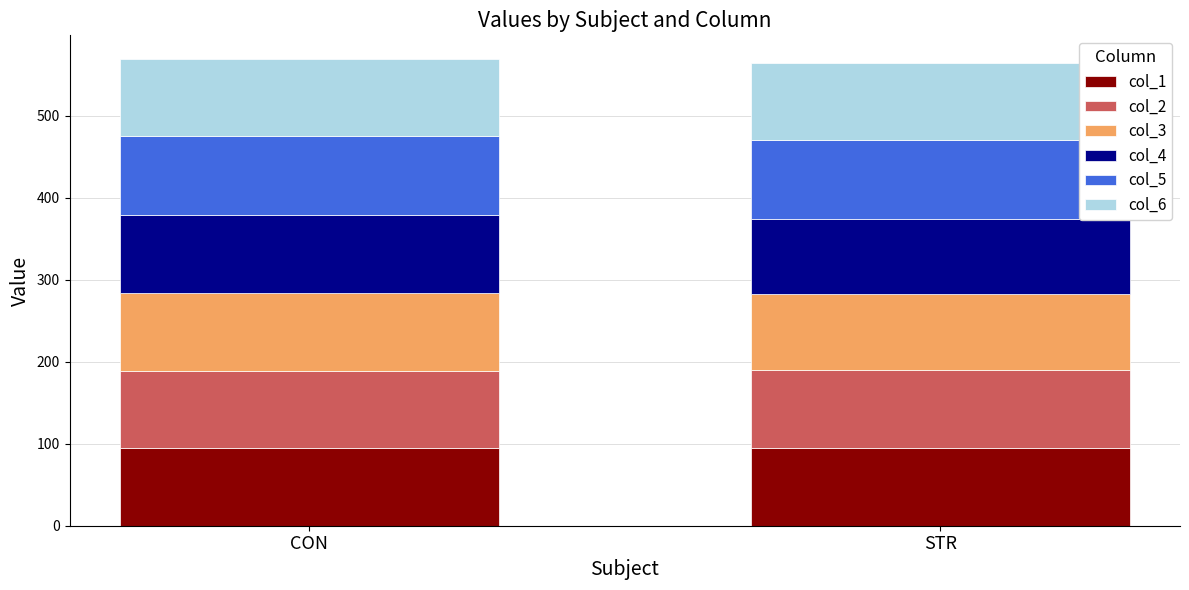

What is the sum of all col_1 values?

189.8